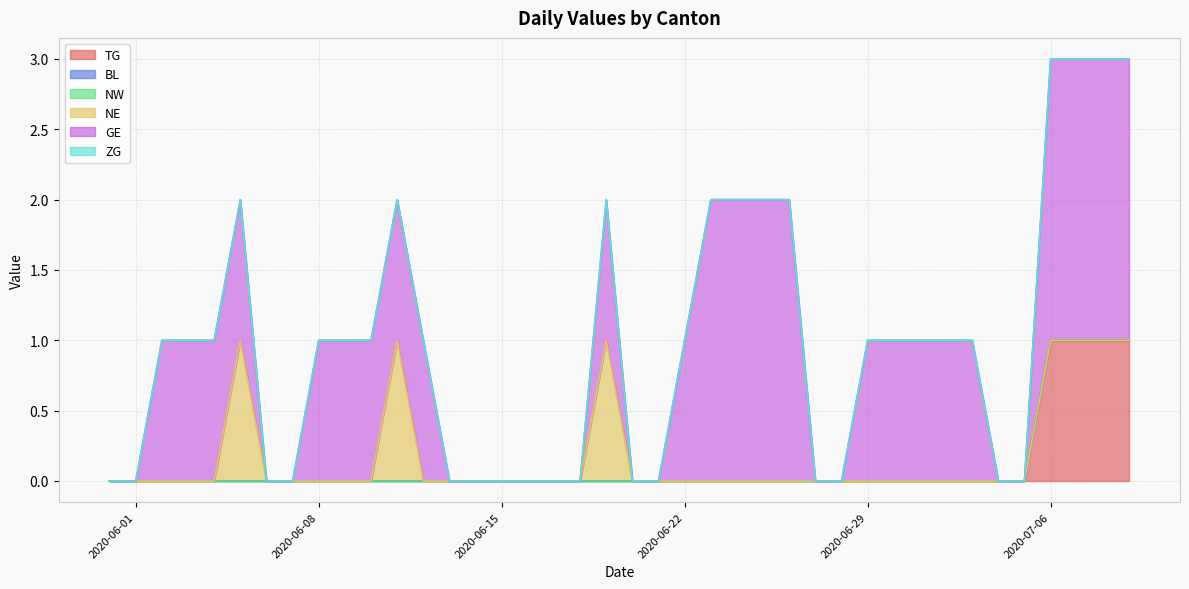

Which has a higher value, 28 or 14?

28